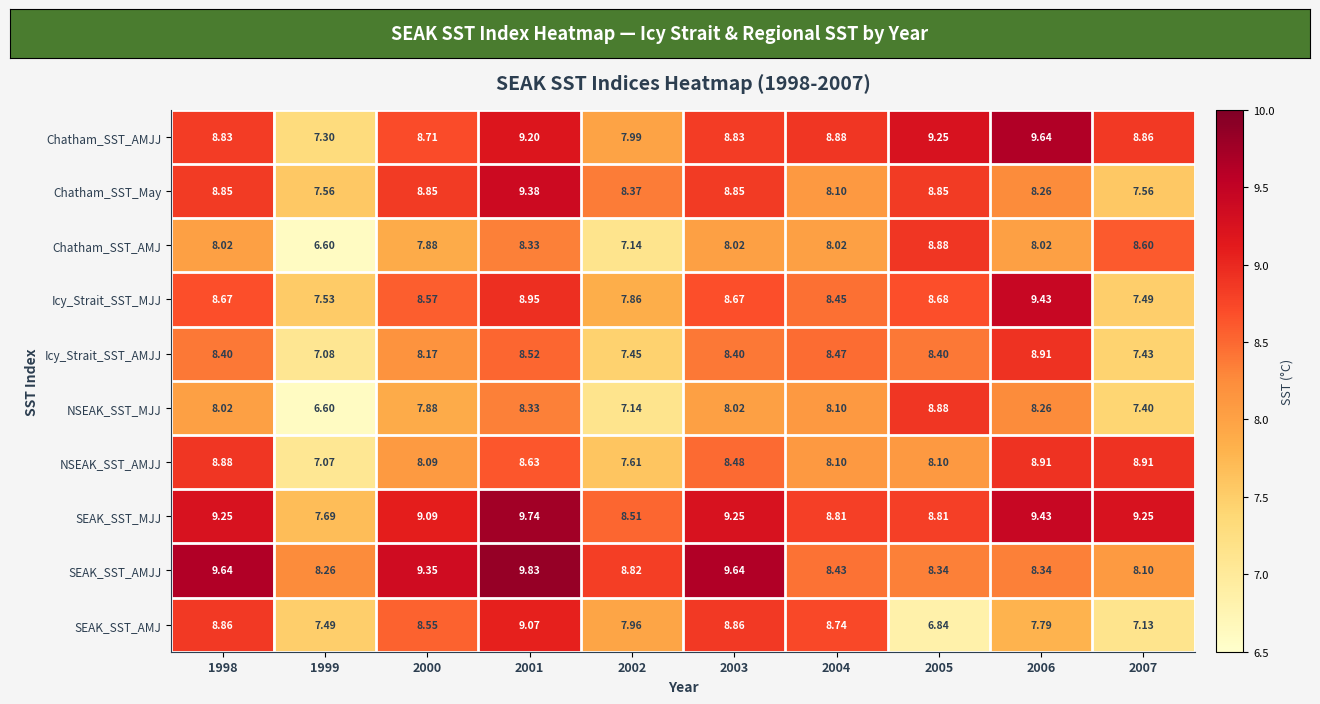

Which series has the largest range (max minus min)?

Chatham_SST_AMJJ